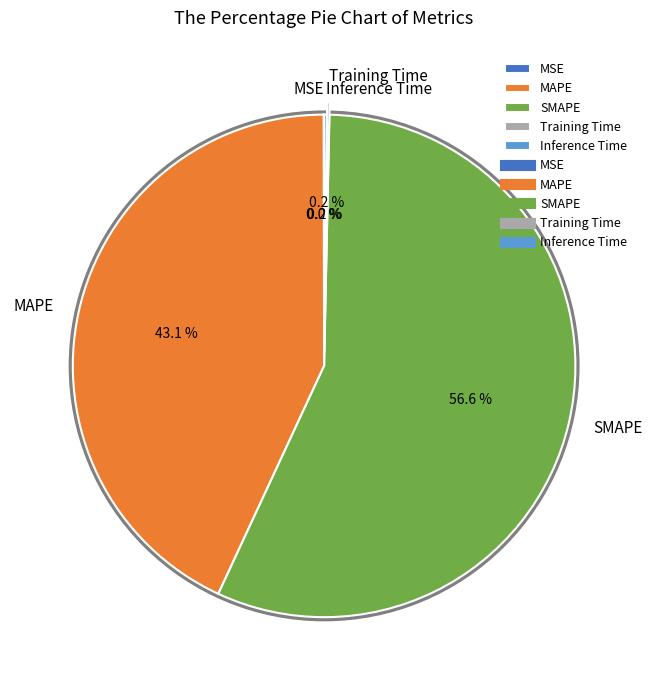

Does MAPE account for over 50% of the chart?

No